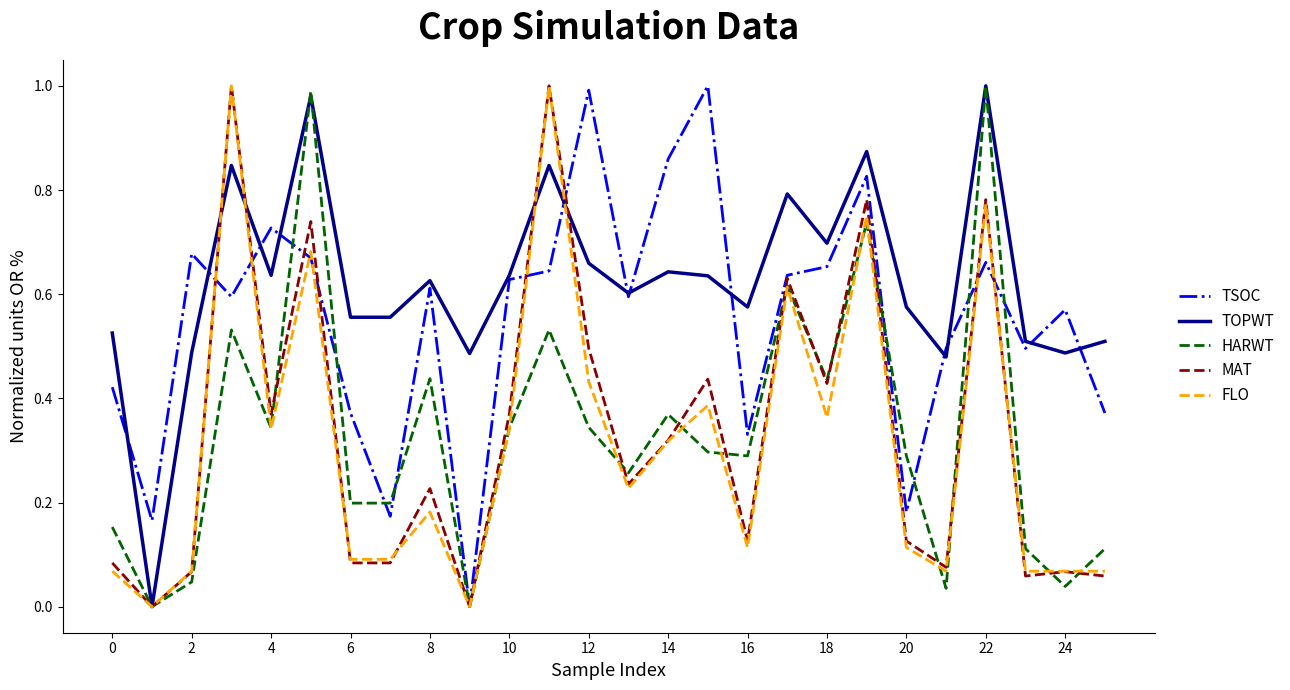

Which series has the largest total across all categories?

TOPWT